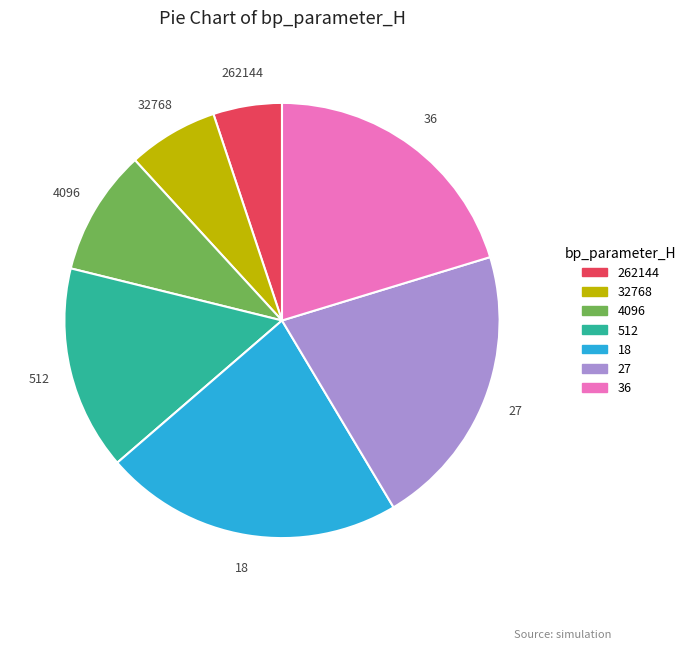

Which category has the biggest portion of the pie?

18